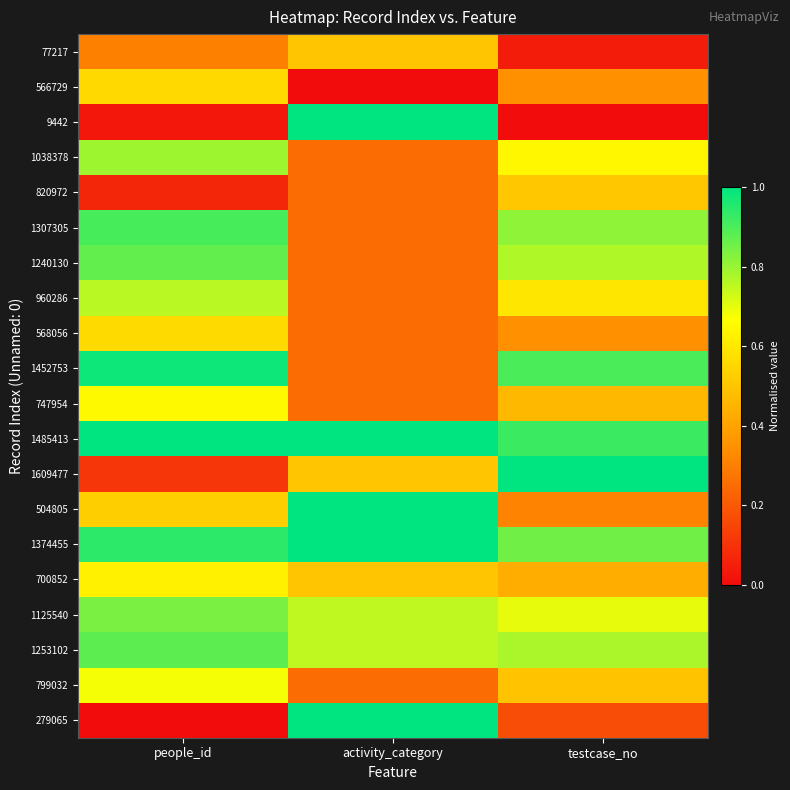

At which category does the chart reach its peak across all series?

activity_category